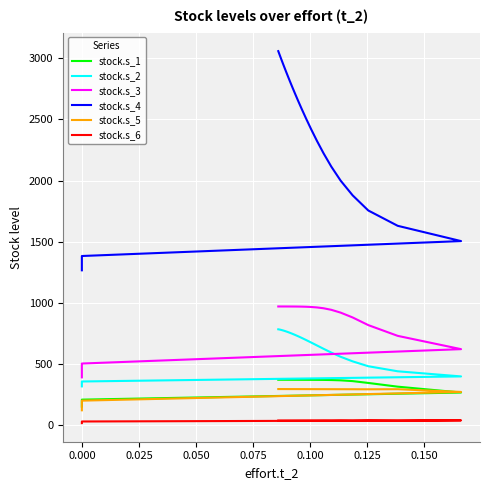

Reading left to right, what are all the values shown in this chart?

stock.s_1: 149.4	206.1	264.3	312.3	342.7	357.8	364.1	366.6	367.6	368.0	368.3	368.4	368.5	368.6	368.7	368.8	368.8	368.9	368.9	369.0	369.0	369.0	369.0	369.1	369.1	369.1	369.1	369.1	369.1	369.1	369.1
stock.s_2: 314.6	354.8	396.2	438.2	479.6	519.5	557.0	591.5	622.5	649.9	673.6	693.8	710.8	724.8	736.4	745.8	753.4	759.5	764.4	768.3	771.4	773.9	775.8	777.3	778.5	779.5	780.3	780.9	781.3	781.7	782.0
stock.s_3: 388.5	501.7	619.5	728.3	816.4	878.9	918.5	941.6	954.3	961.1	964.7	966.6	967.6	968.1	968.4	968.6	968.7	968.7	968.8	968.8	968.8	968.9	968.9	968.9	968.9	968.9	968.9	968.9	968.9	968.9	968.9
stock.s_4: 1264.9	1382.0	1504.2	1629.3	1754.8	1878.6	1998.9	2114.3	2223.5	2325.5	2419.5	2505.2	2582.6	2651.7	2712.8	2766.6	2813.4	2854.0	2889.0	2919.1	2944.7	2966.6	2985.1	3000.8	3014.1	3025.2	3034.7	3042.6	3049.2	3054.8	3059.5
stock.s_5: 118.8	197.8	269.1	291.5	290.7	291.2	291.4	291.6	291.8	291.9	292.1	292.2	292.3	292.4	292.4	292.5	292.5	292.6	292.6	292.6	292.7	292.7	292.7	292.7	292.7	292.7	292.8	292.8	292.8	292.8	292.8
stock.s_6: 13.8	27.3	36.6	33.2	35.4	34.1	34.9	34.4	34.7	34.5	34.6	34.6	34.6	34.6	34.6	34.6	34.6	34.6	34.6	34.6	34.6	34.6	34.6	34.6	34.6	34.6	34.6	34.6	34.6	34.6	34.6